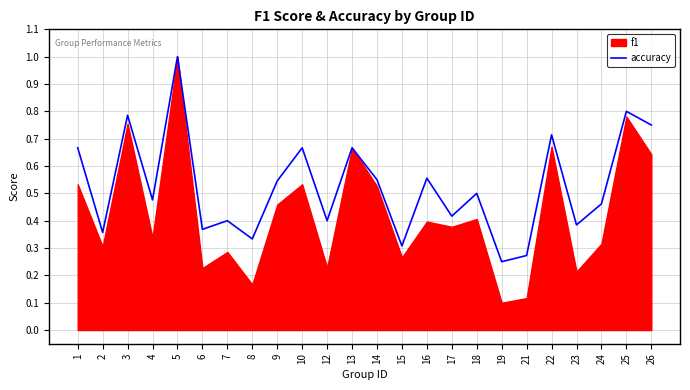

What is the value of the 6th point from the left?

0.4